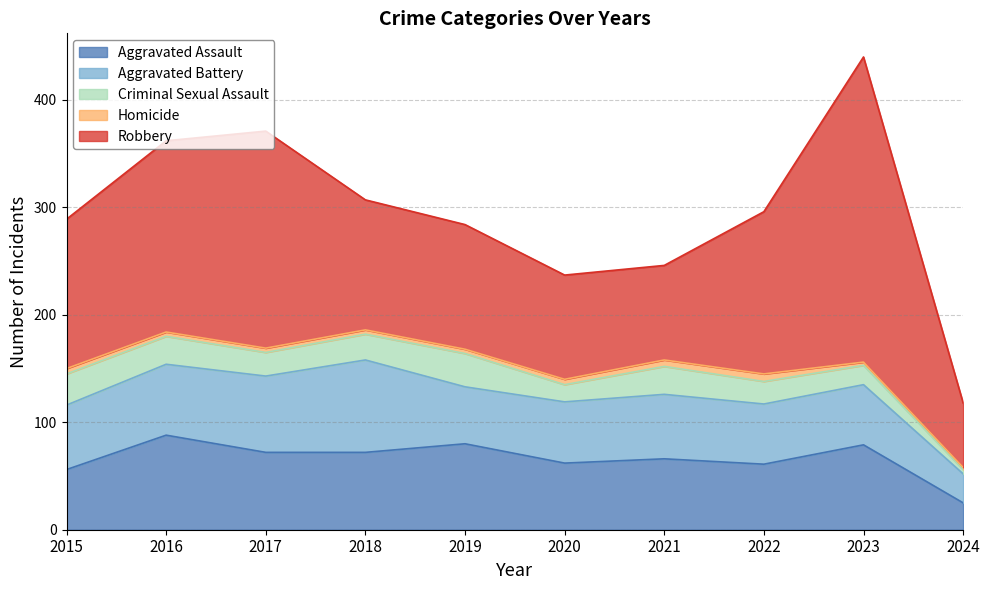

Which series has the largest range (max minus min)?

Robbery